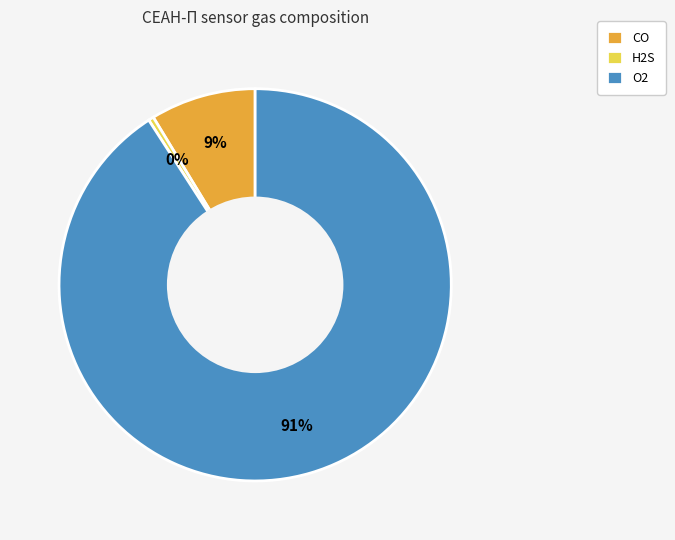

The CO slice represents 9% of the pie. True or false?

True